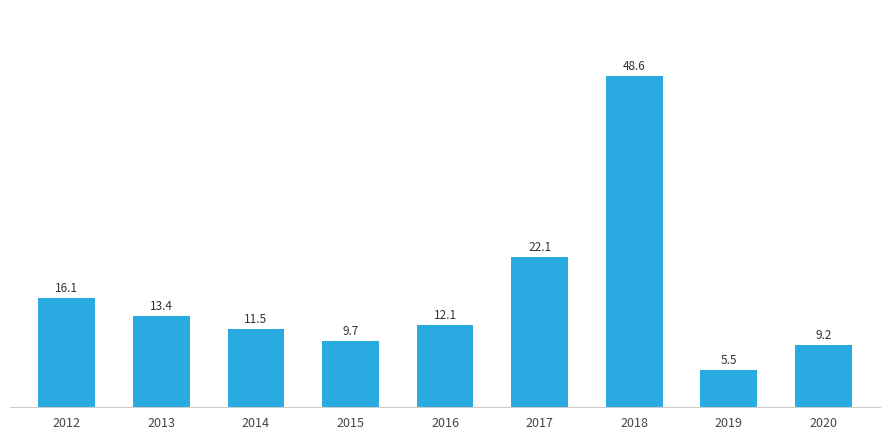

Are the bars horizontal?

No